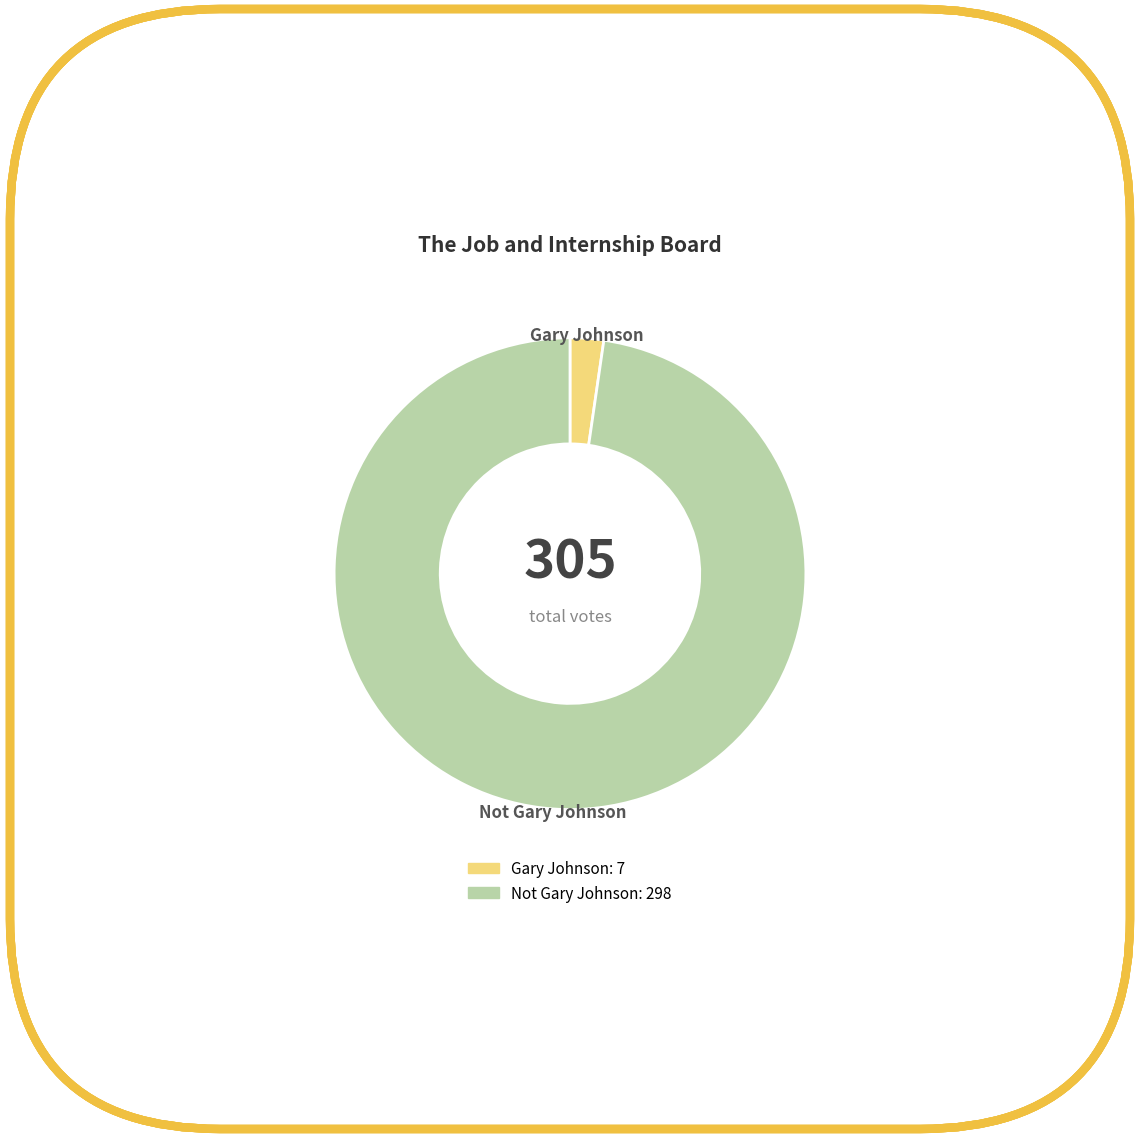

Is Gary Johnson the majority of the pie?

No